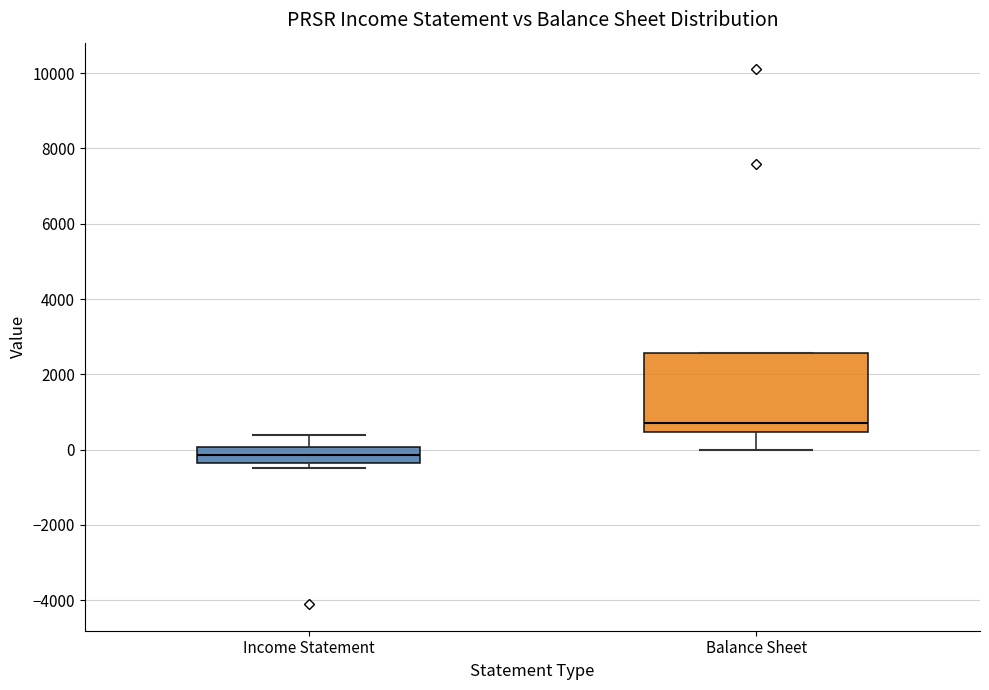

Reading left to right, transcribe this box plot: for each box, give where its median line is, the range the box spans, and where its two whiskers end, as read against the y-axis. The values are not printed on the chart, so give them approximately, as read against the axis.

Income Statement: median -200, box -400 to 0, whiskers -400 (just below the box's lower edge) to 400
Balance Sheet: median 800, box 400 to 2600, whiskers 0 to 2600